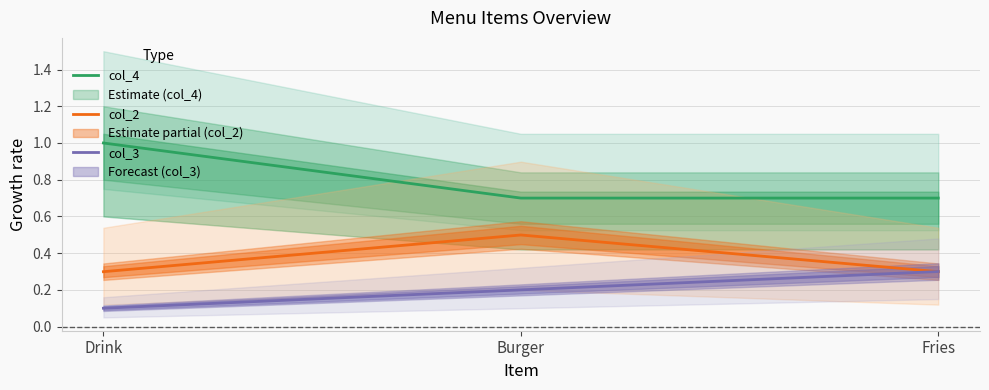

Rank the categories by col_3 value from highest to lowest.

Fries, Burger, Drink